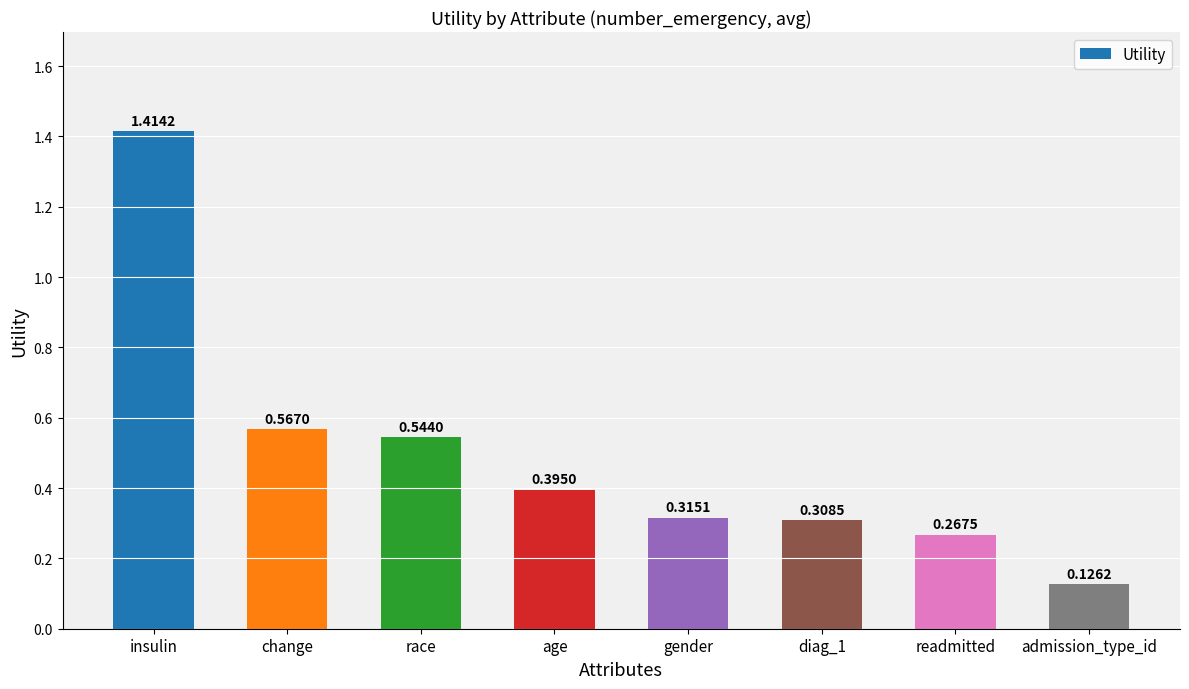

Which category has the lowest value across all series?

admission_type_id